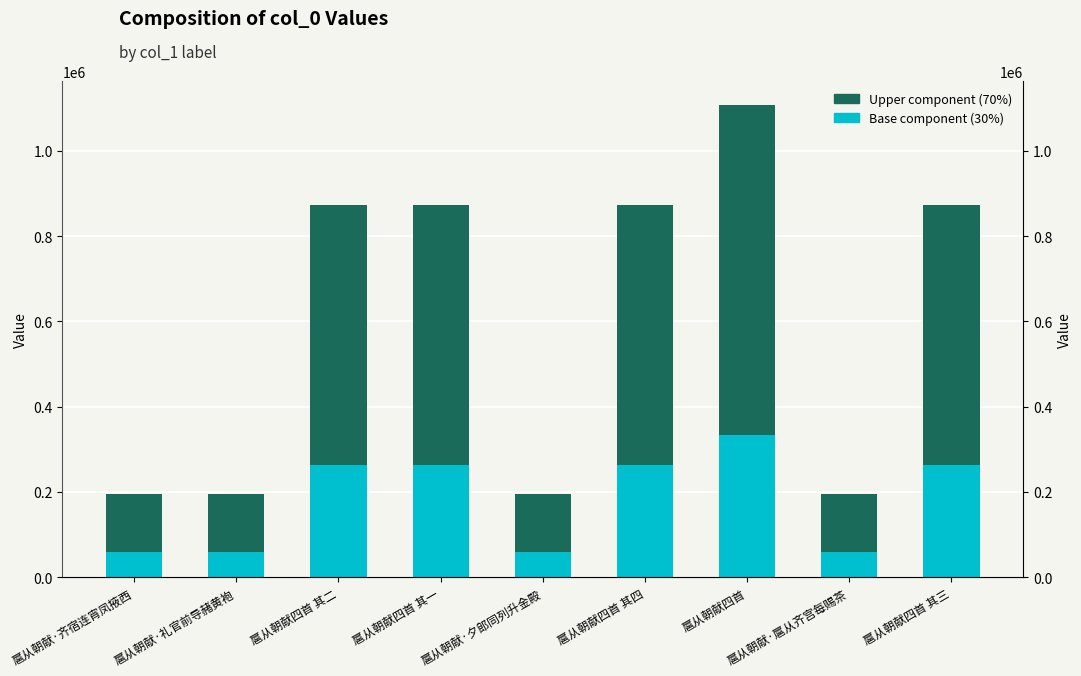

The Base component (30%) series shows 102643.5 at 扈从朝献·扈从齐宫每赐茶. True or false?

False